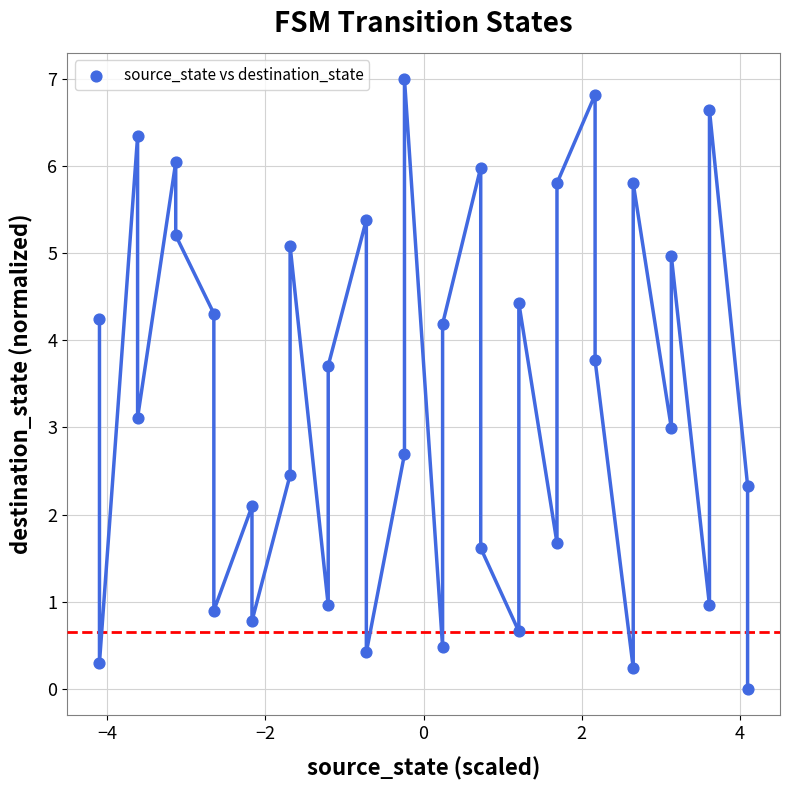

What is the range of Y values (max minus min)?

7.0